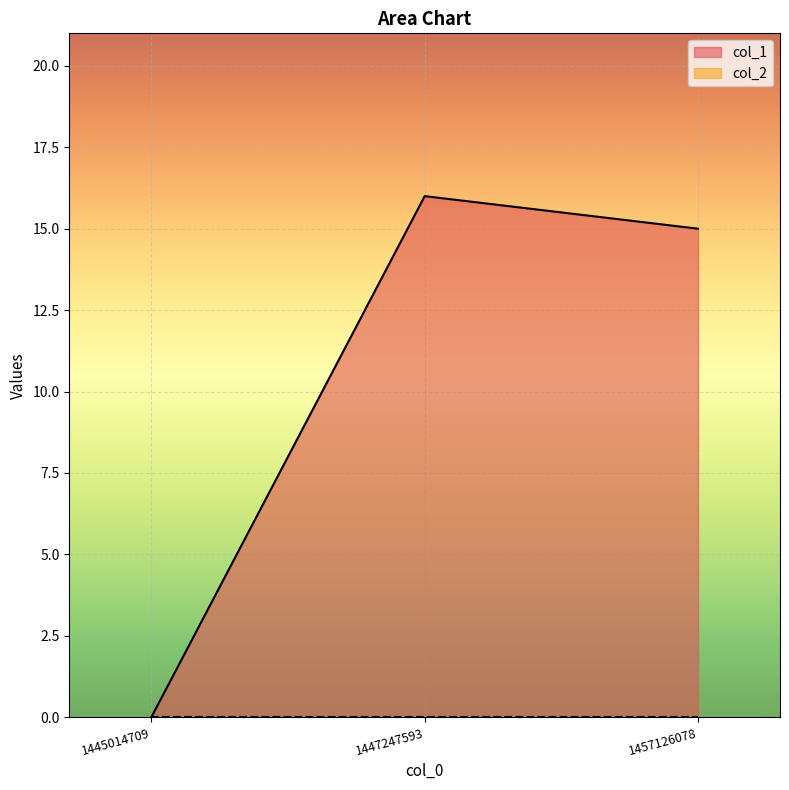

How many values exceed 15?

1